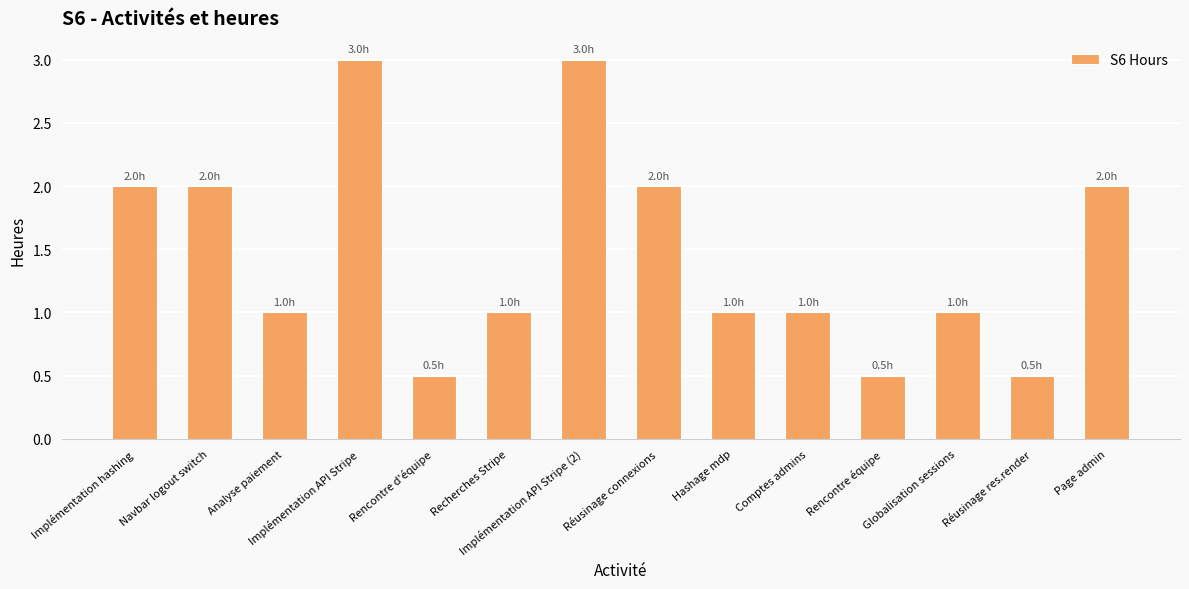

What is the approximate value at Analyse paiement?

1.0